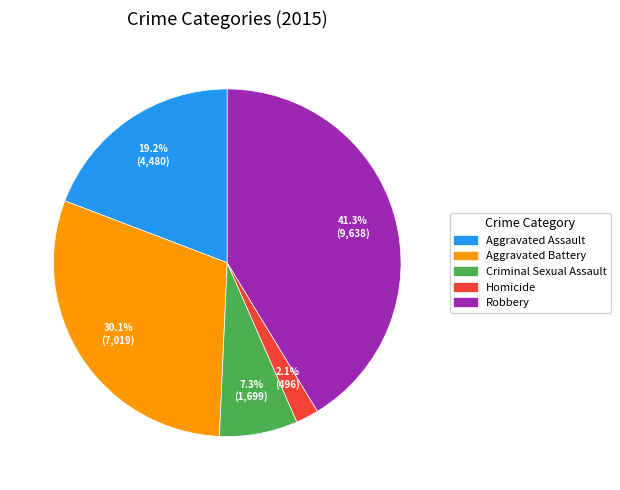

The Aggravated Assault slice represents 6% of the pie. True or false?

False